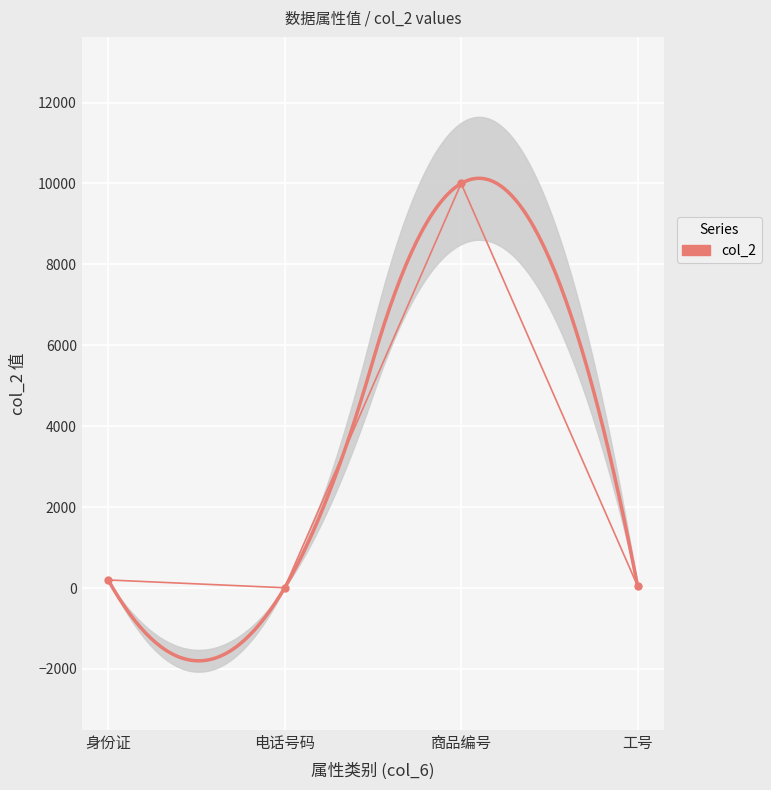

What is the value of the 1st point from the left?

200.0